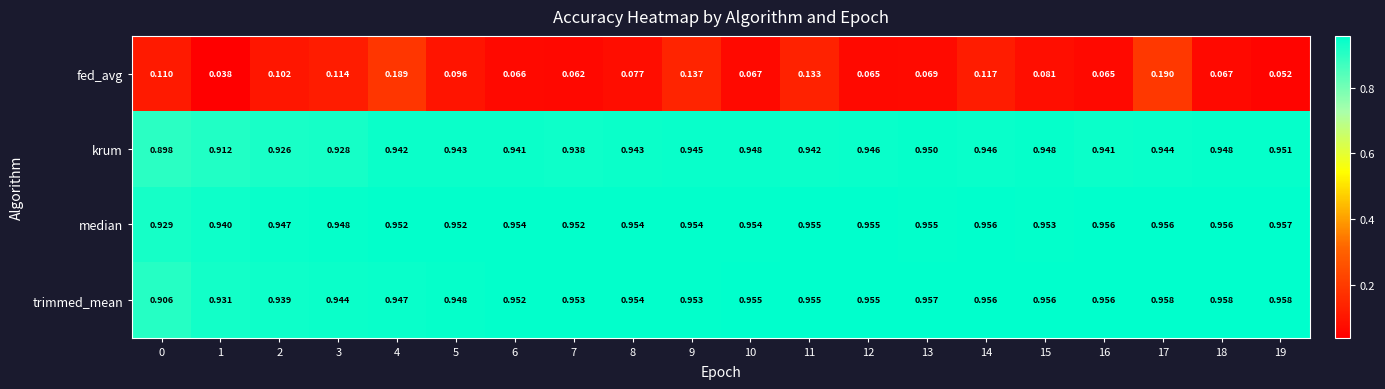

Rank the series by their maximum value, from highest to lowest.

trimmed_mean, median, krum, fed_avg